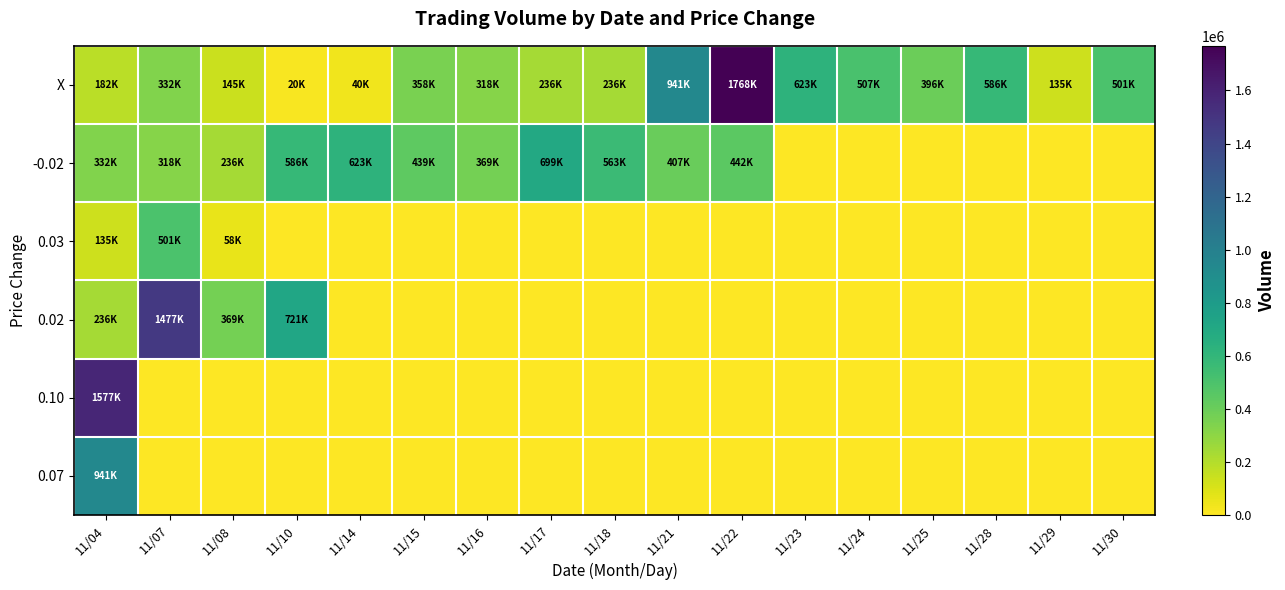

Reading left to right, what are all the values shown in this chart?

X: 11/04=182000	11/07=332000	11/08=145000	11/10=20000	11/14=40000	11/15=358000	11/16=318000	11/17=236000	11/18=236000	11/21=941000	11/22=1768000	11/23=623000	11/24=507000	11/25=396000	11/28=586000	11/29=135000	11/30=501000
-0.02: 11/04=332000	11/07=318000	11/08=236000	11/10=586000	11/14=623000	11/15=439000	11/16=369000	11/17=699000	11/18=563000	11/21=407000	11/22=442000	11/23=0	11/24=0	11/25=0	11/28=0	11/29=0	11/30=0
0.03: 11/04=135000	11/07=501000	11/08=58000	11/10=0	11/14=0	11/15=0	11/16=0	11/17=0	11/18=0	11/21=0	11/22=0	11/23=0	11/24=0	11/25=0	11/28=0	11/29=0	11/30=0
0.02: 11/04=236000	11/07=1477000	11/08=369000	11/10=721000	11/14=0	11/15=0	11/16=0	11/17=0	11/18=0	11/21=0	11/22=0	11/23=0	11/24=0	11/25=0	11/28=0	11/29=0	11/30=0
0.10: 11/04=1577000	11/07=0	11/08=0	11/10=0	11/14=0	11/15=0	11/16=0	11/17=0	11/18=0	11/21=0	11/22=0	11/23=0	11/24=0	11/25=0	11/28=0	11/29=0	11/30=0
0.07: 11/04=941000	11/07=0	11/08=0	11/10=0	11/14=0	11/15=0	11/16=0	11/17=0	11/18=0	11/21=0	11/22=0	11/23=0	11/24=0	11/25=0	11/28=0	11/29=0	11/30=0